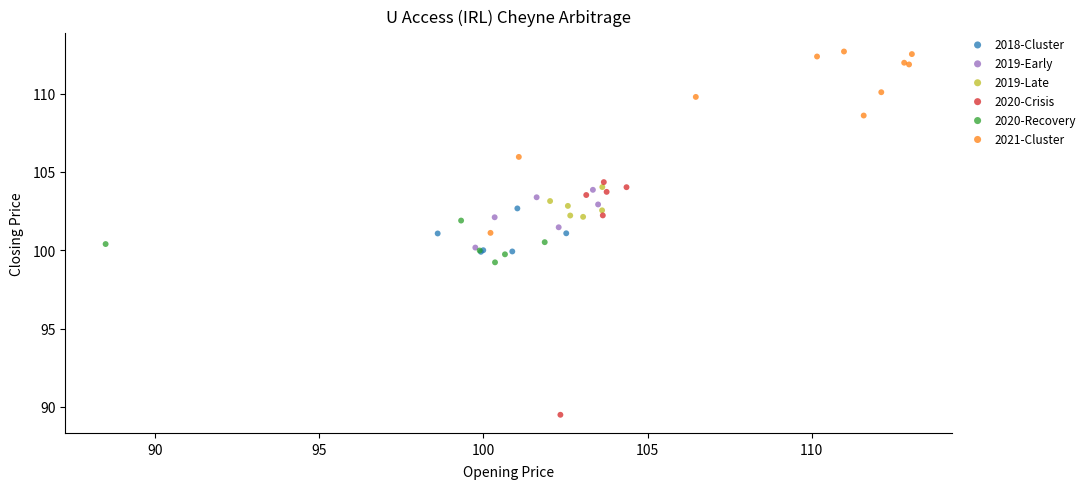

Which series reaches the minimum Y coordinate?

2020-Crisis